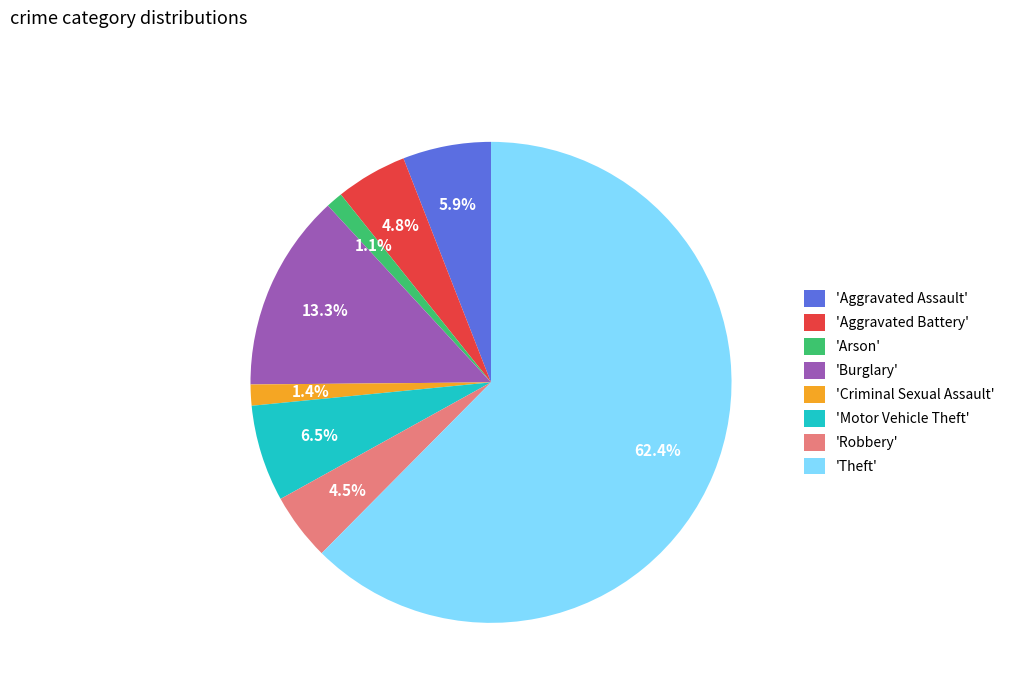

Approximately how many times larger is the value at 'Criminal Sexual Assault' compared to 'Robbery'?

0.3